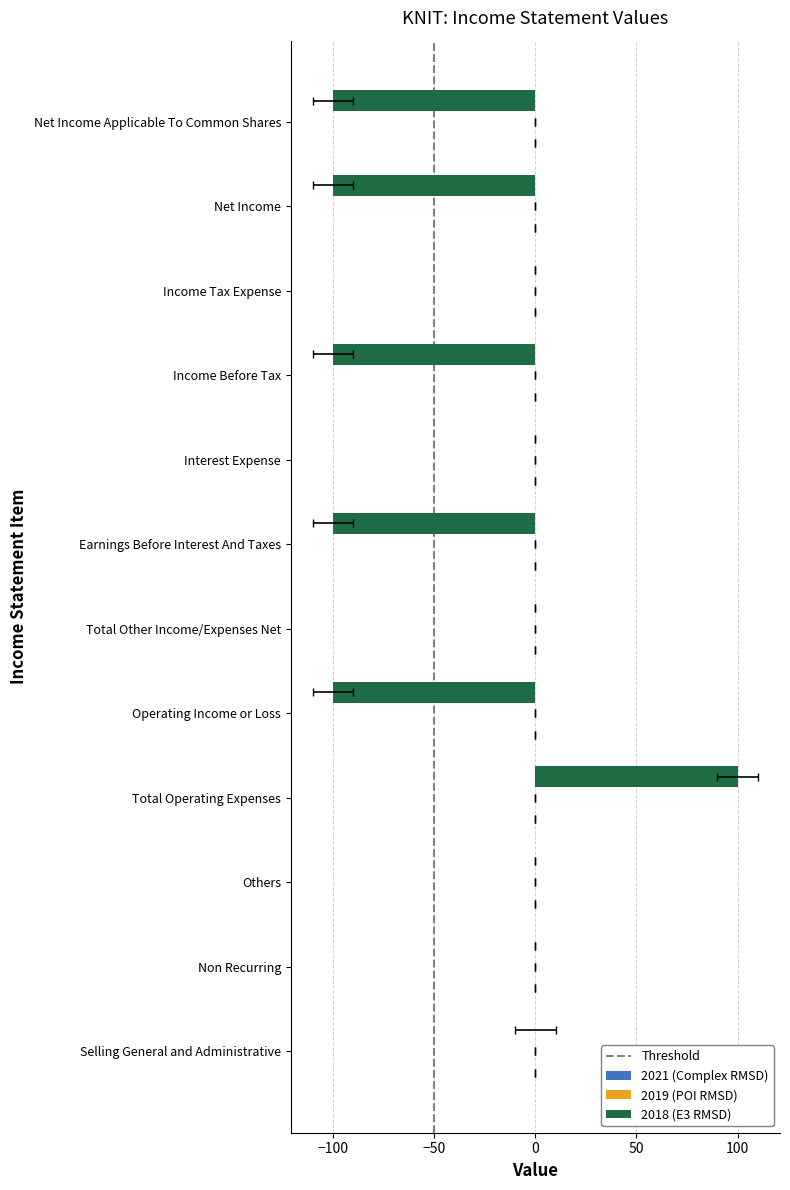

True or false: 2021 (Complex RMSD) has a value of 0 at Earnings Before Interest And Taxes.

True